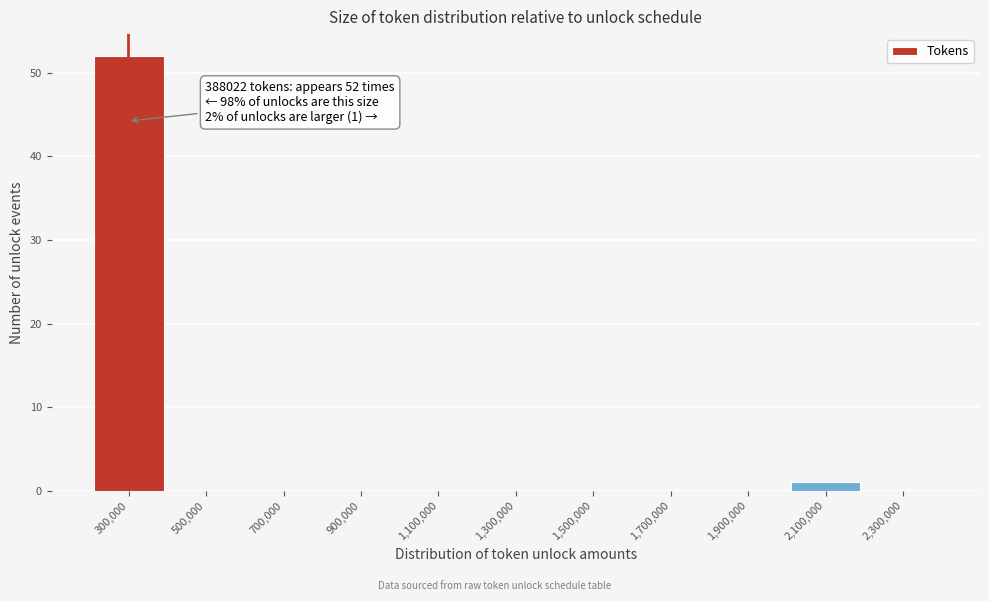

Reading right to left, list all the values displayed in this chart.

2,300,000=0	2,100,000=1	1,900,000=0	1,700,000=0	1,500,000=0	1,300,000=0	1,100,000=0	900,000=0	700,000=0	500,000=0	300,000=52